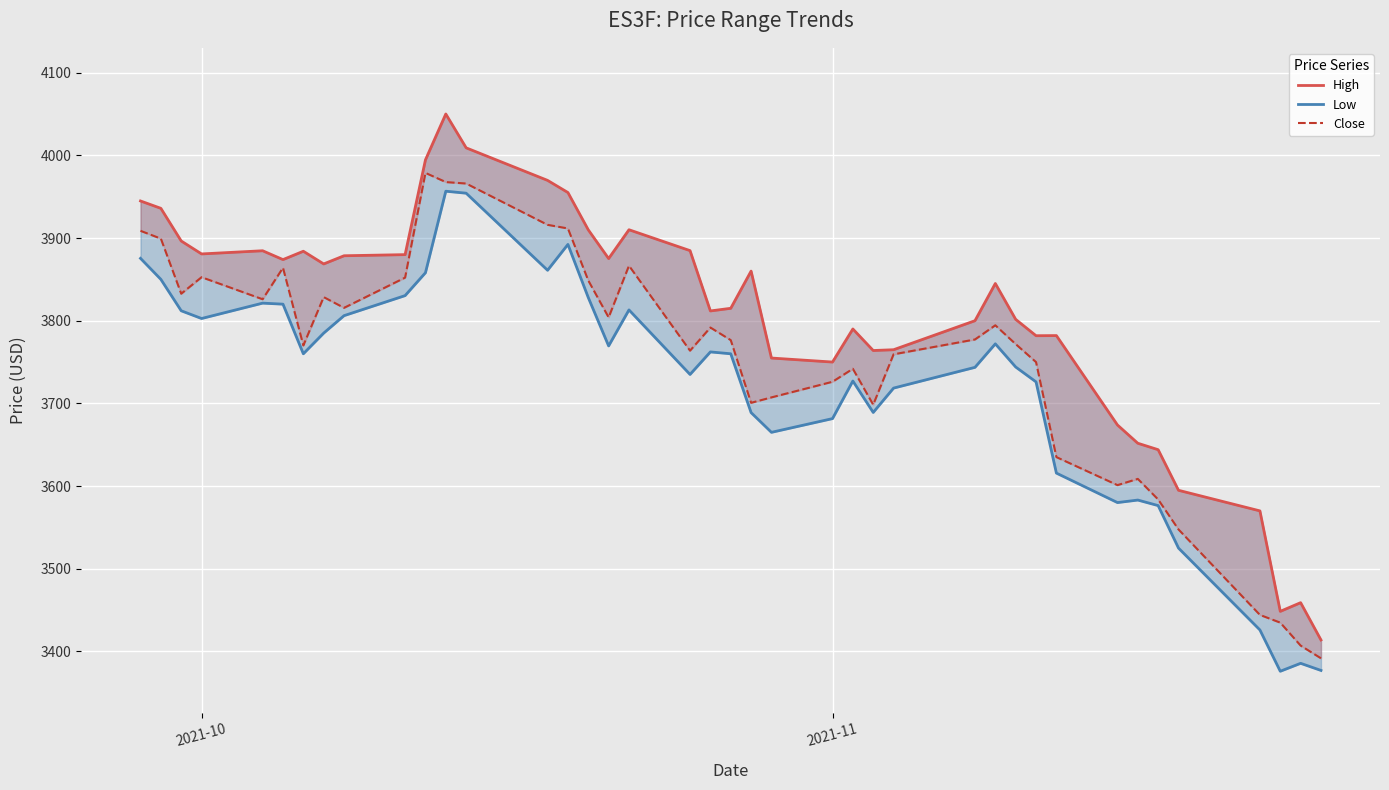

Which series has the largest range (max minus min)?

High